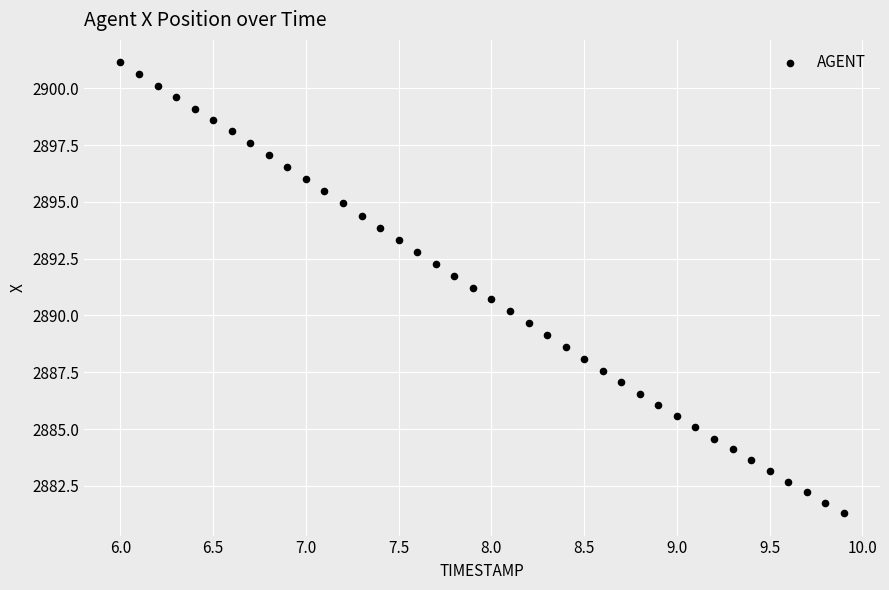

What is the range of X values (max minus min)?

3.9